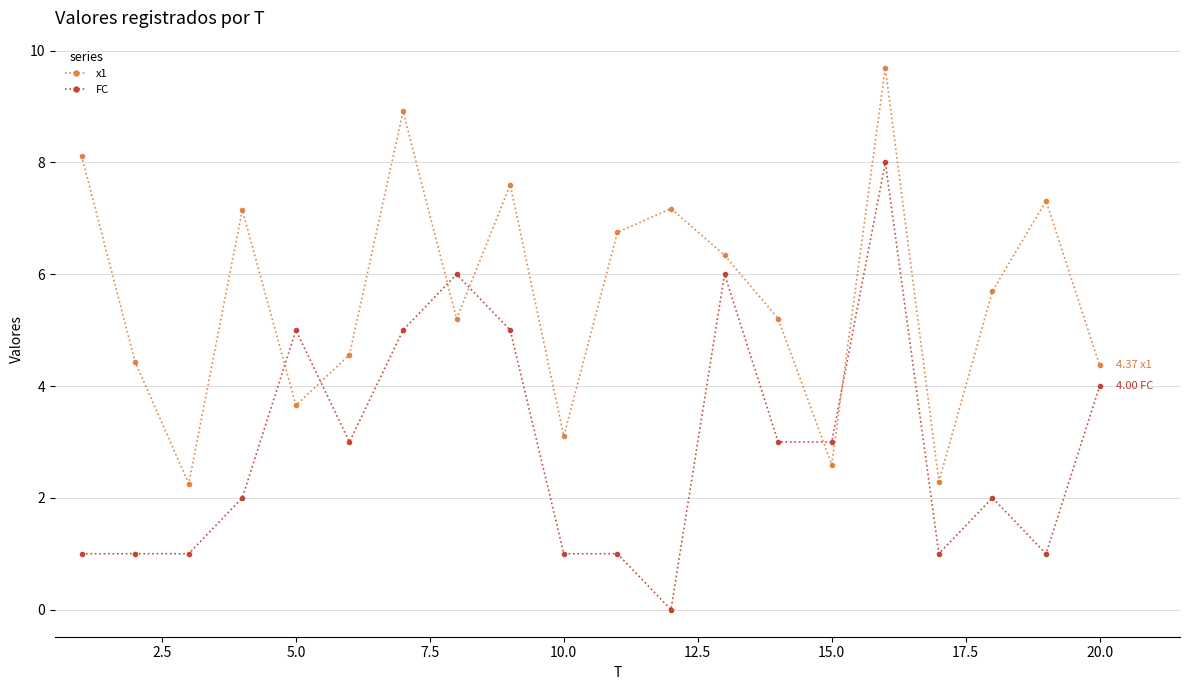

How many values in the FC series are below 3?

10